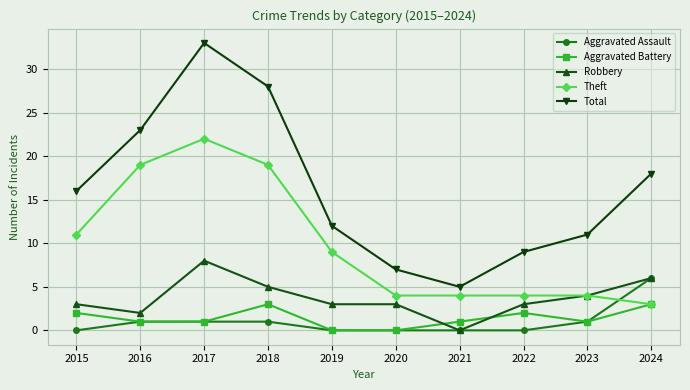

At which label does Theft first exceed 9?

2015